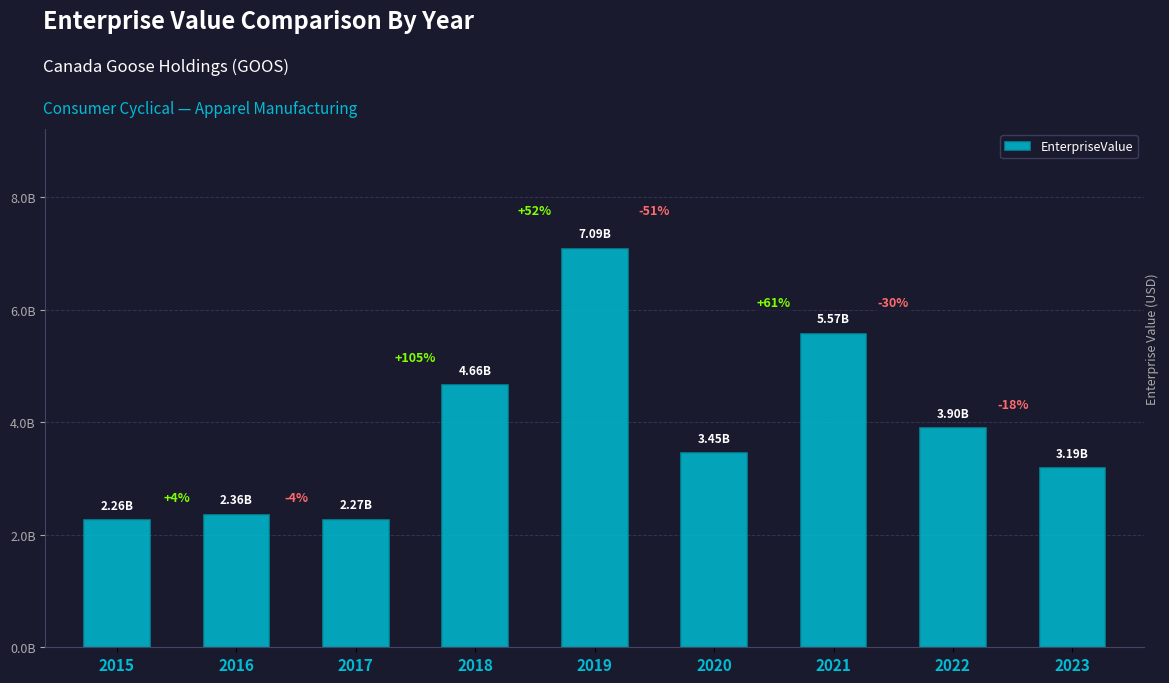

Does the chart contain any negative values?

No